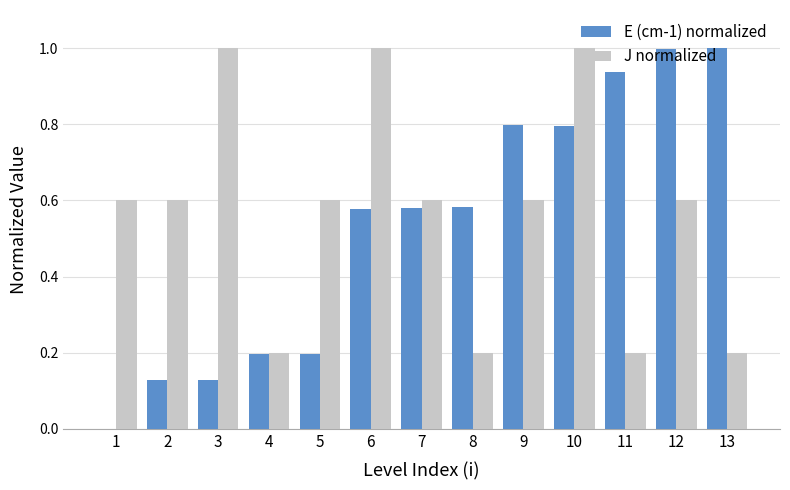

What is the maximum value for E (cm-1) normalized?

1.0